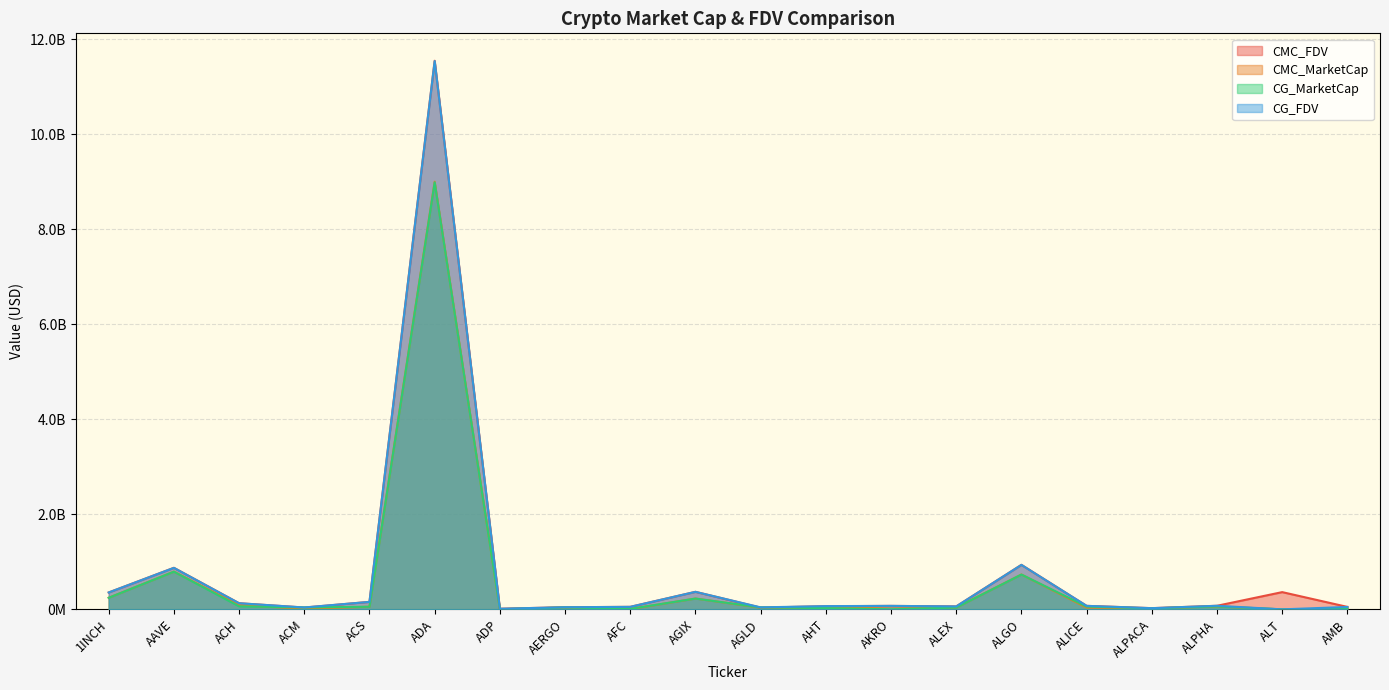

What is the difference between the CG_FDV values at ACS and ALT?

157449597.0